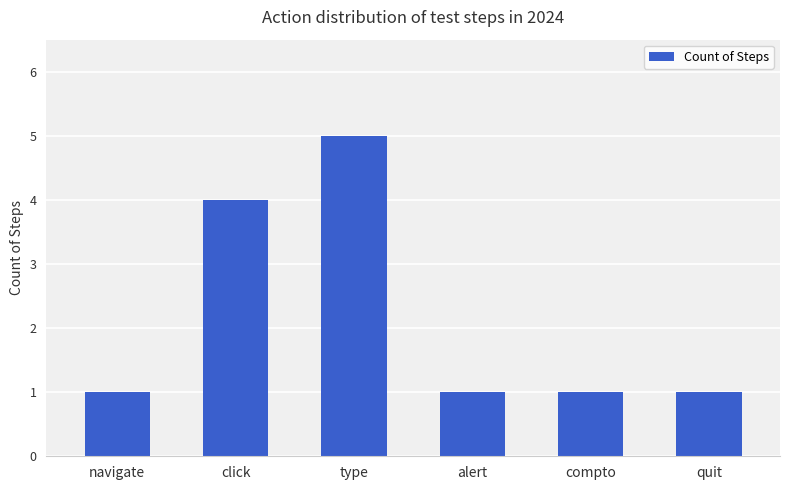

What is the change in value from navigate to click?

+3